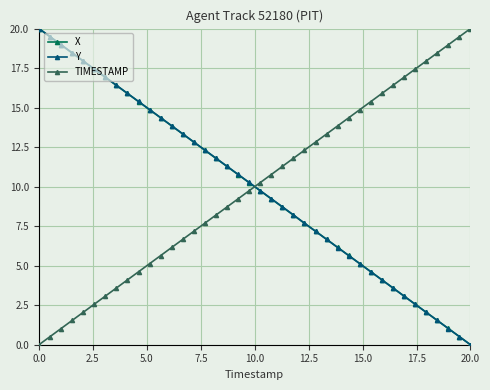

List the series in order of their overall mean, lowest first.

X, TIMESTAMP, Y